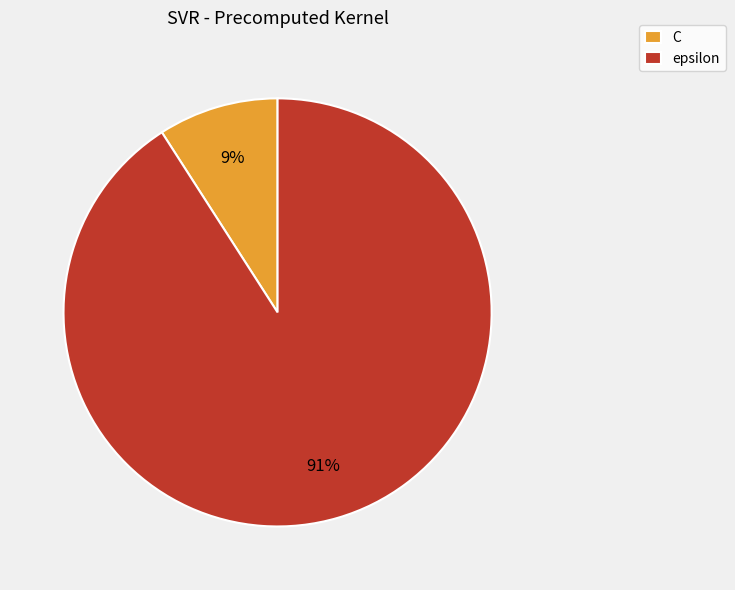

Combined, do epsilon and C account for over 50%?

Yes